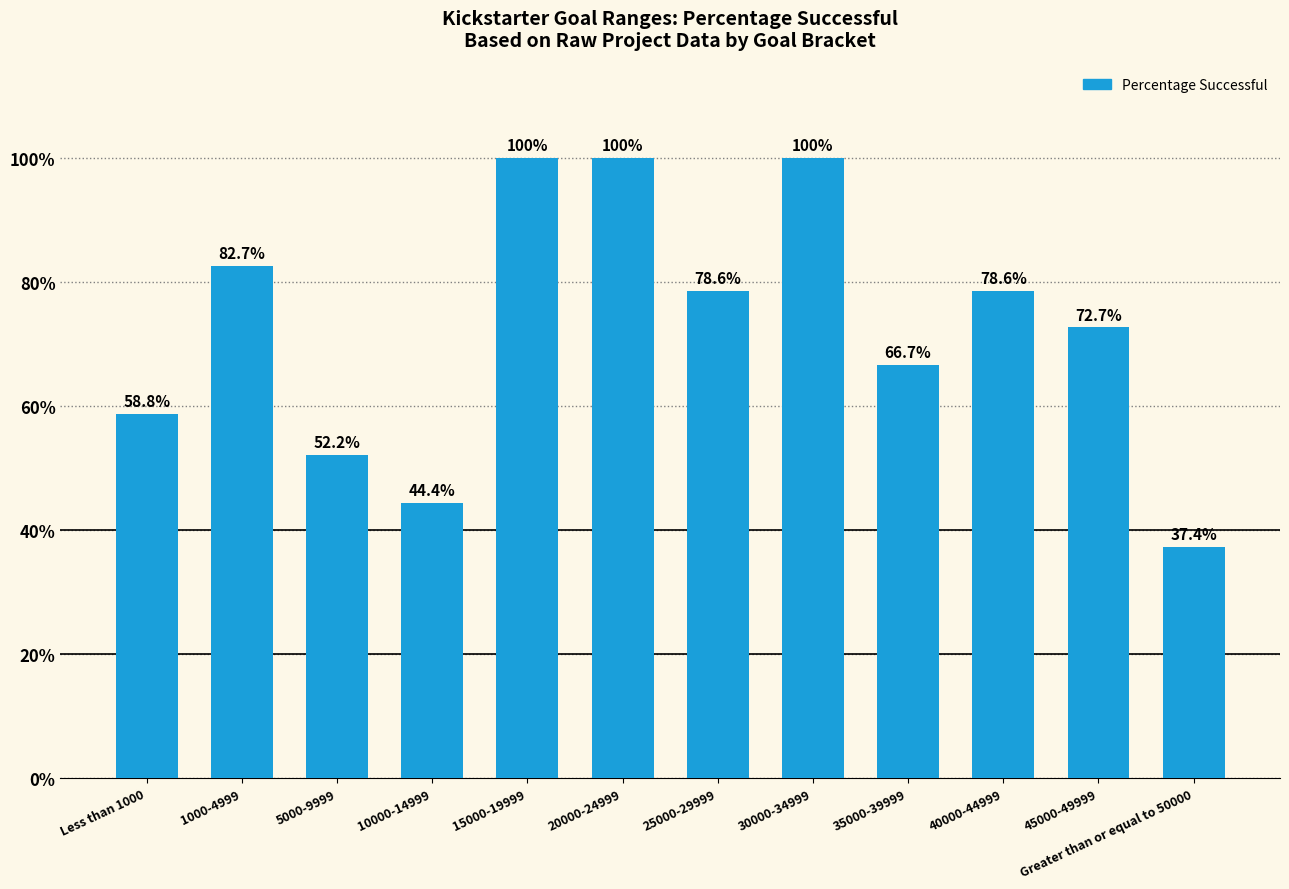

What position from the left is 35000-39999?

9